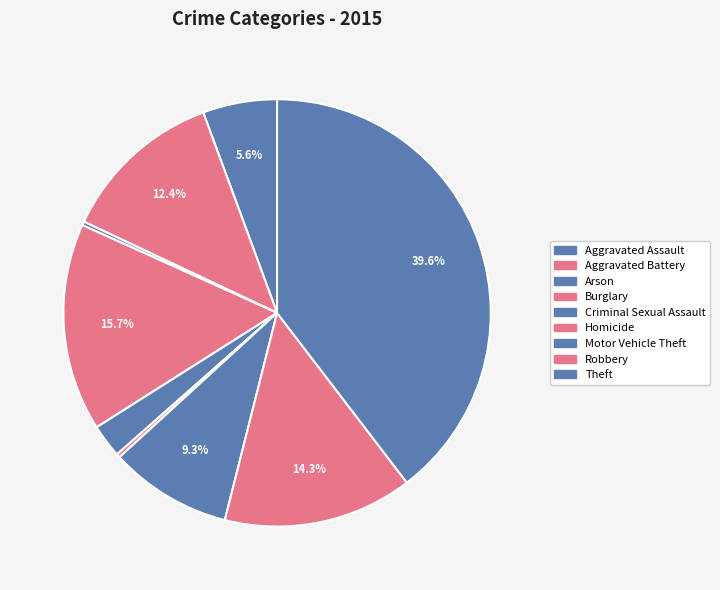

How many segments does this pie chart have?

9